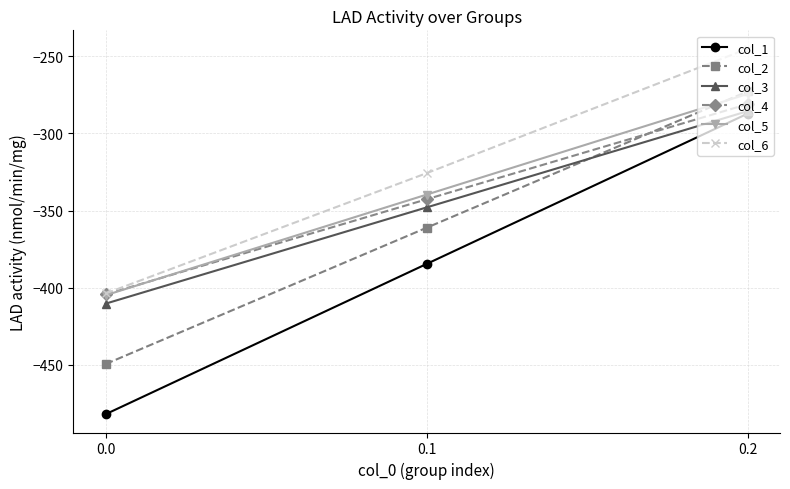

True or false: col_2 has a value of -361.1 at 0.1.

True